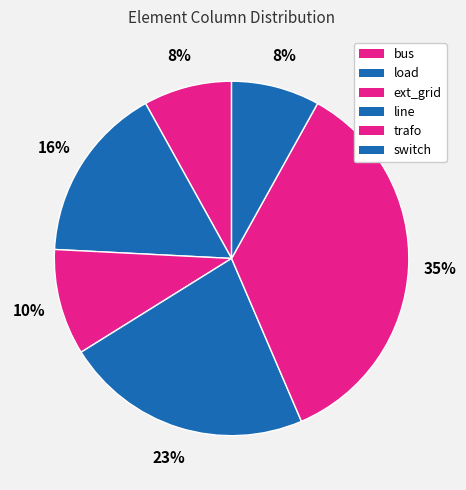

Which category has the biggest portion of the pie?

bus